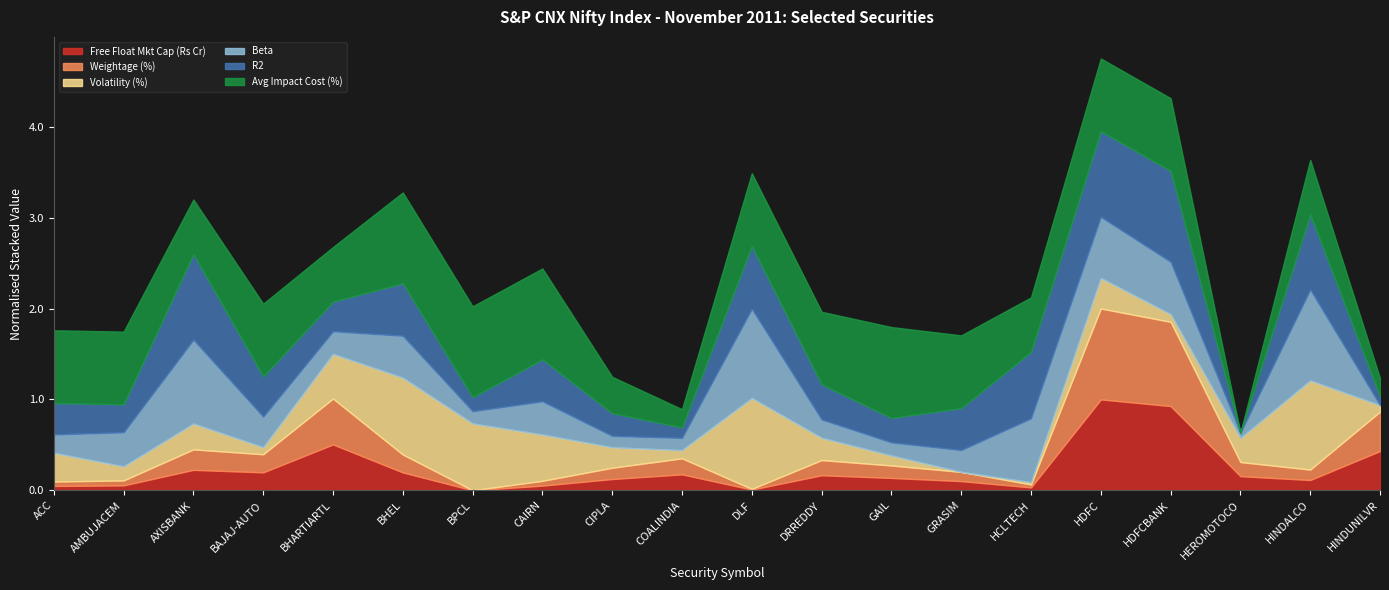

What is the highest value of the Free Float Mkt Cap (Rs Cr) series?

1.0